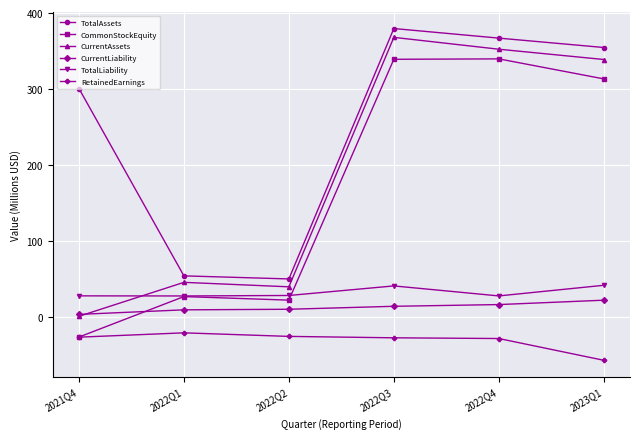

Where is the first local maximum for TotalAssets?

2022Q3